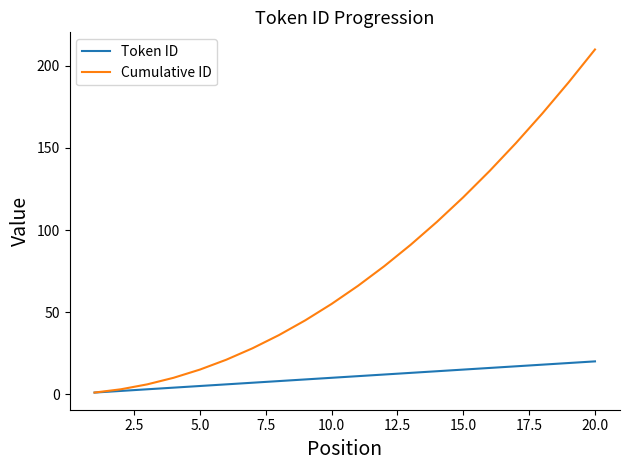

Which series has the widest spread of values?

Cumulative ID